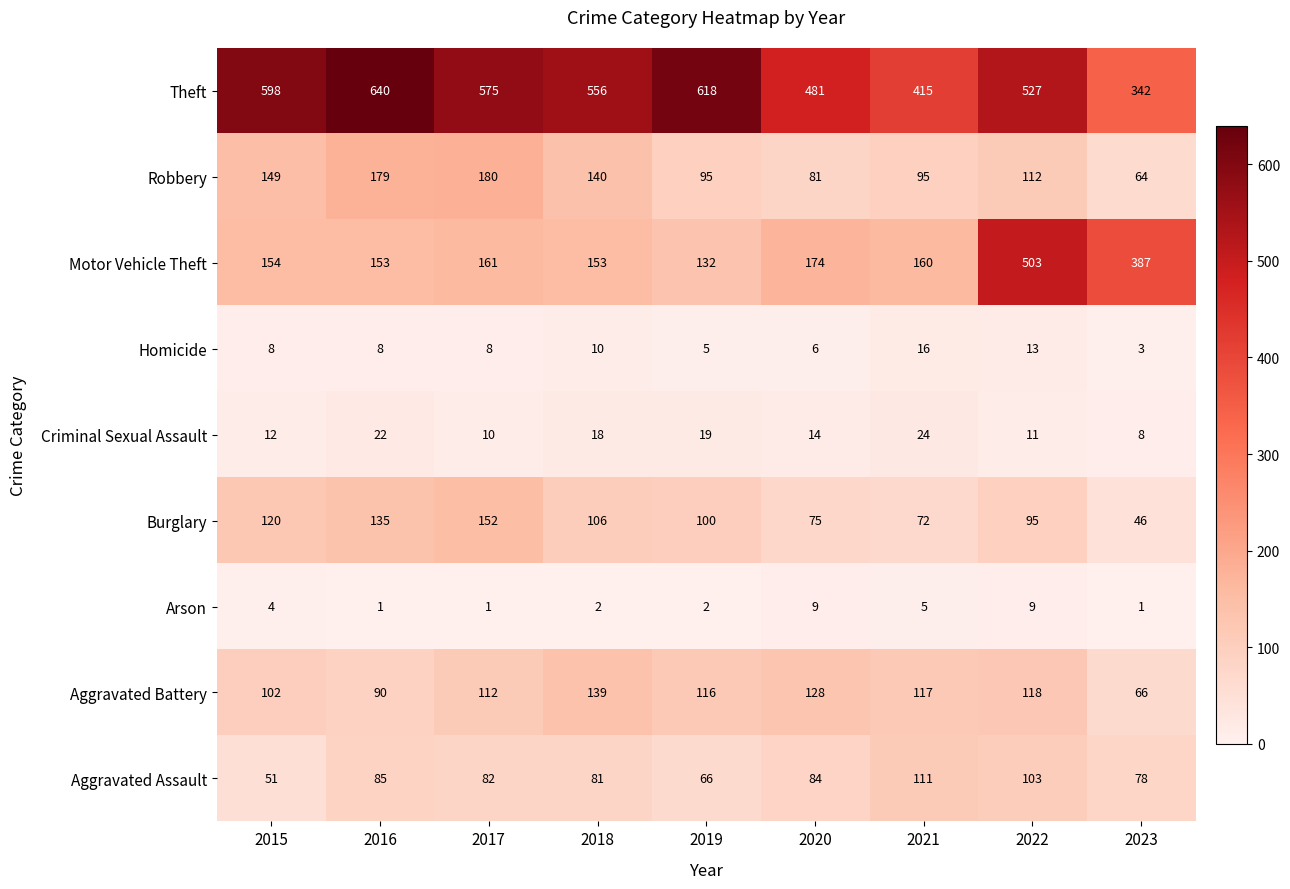

What is the smallest value displayed?

1